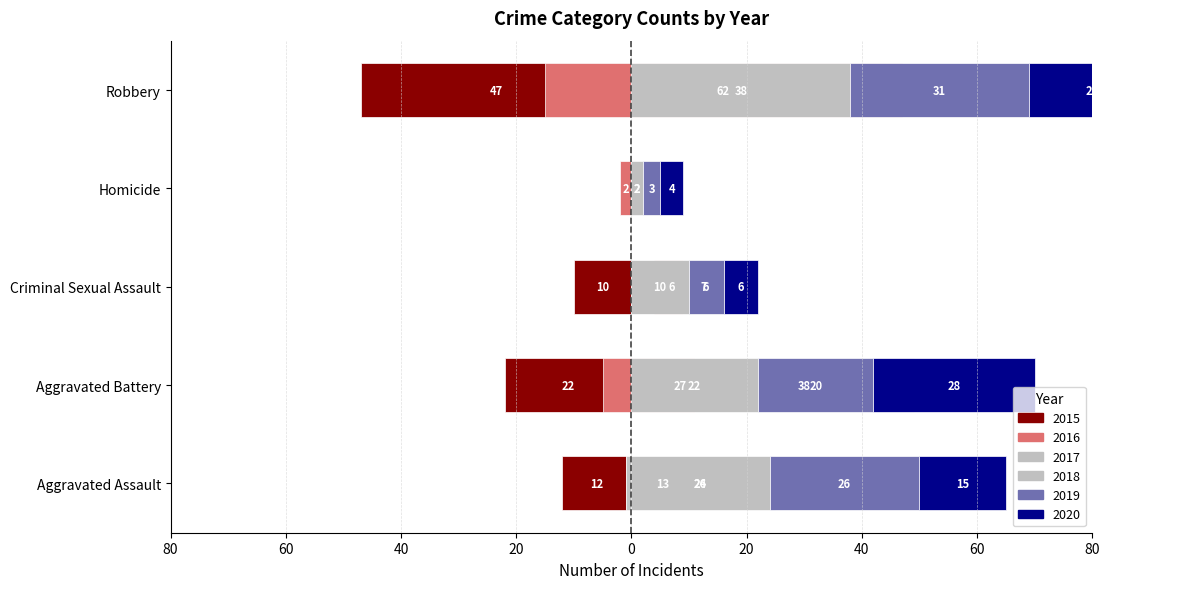

The 2020 series shows 15 at Aggravated Assault. True or false?

True